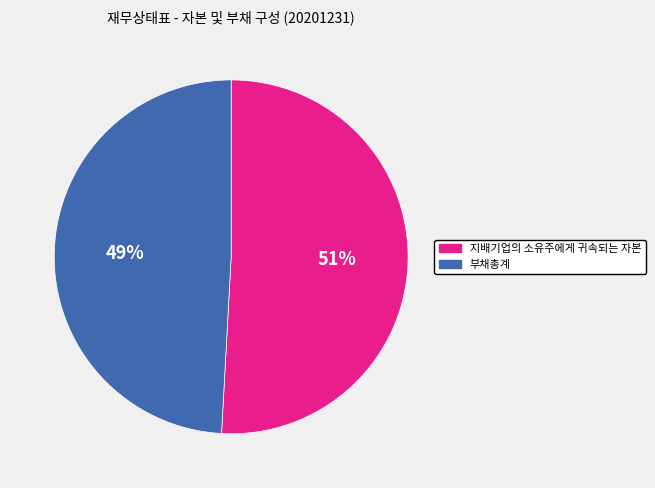

To the nearest percent, what percentage of the pie is 부채총계?

49%